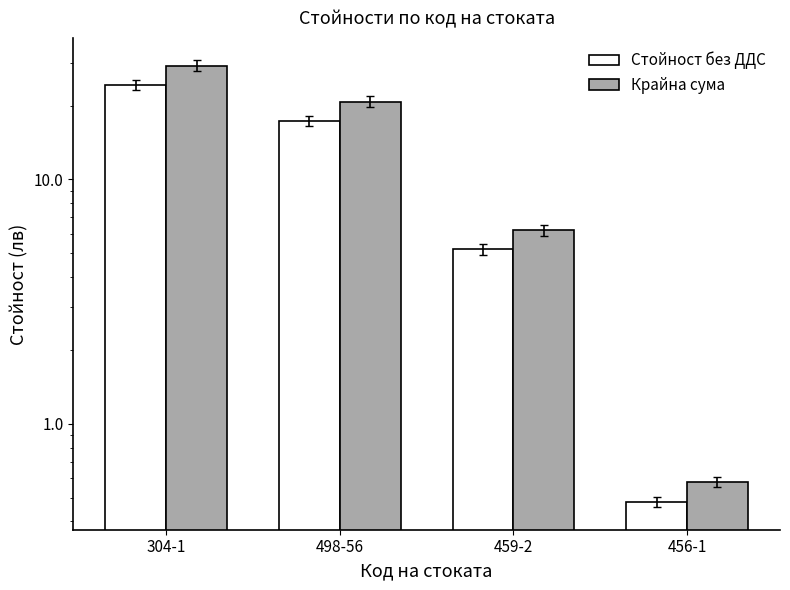

Between 304-1 and 459-2, which is larger?

304-1